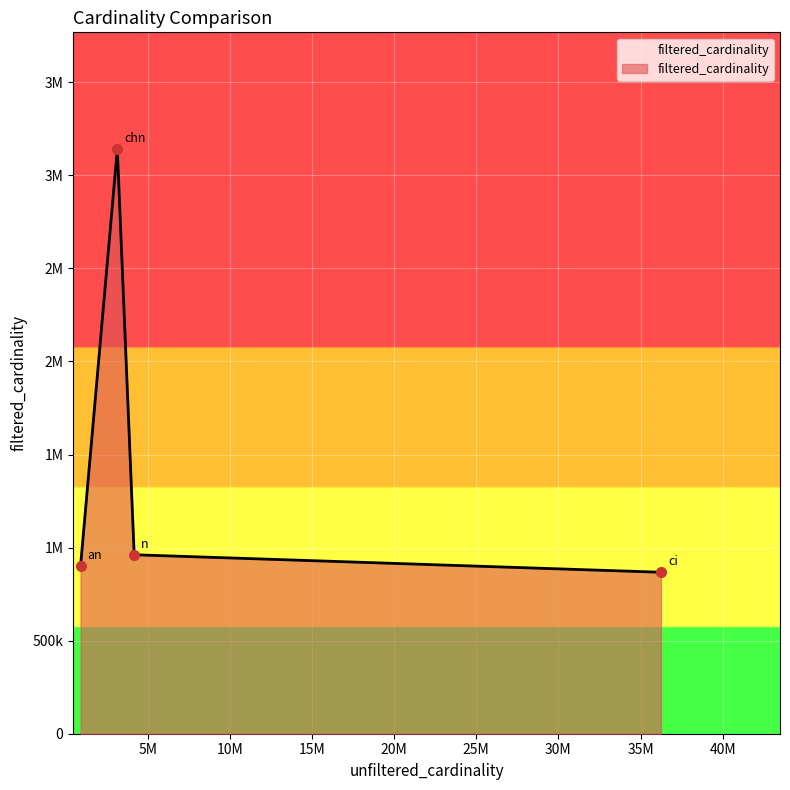

Is this an area chart (filled region under the line)?

Yes